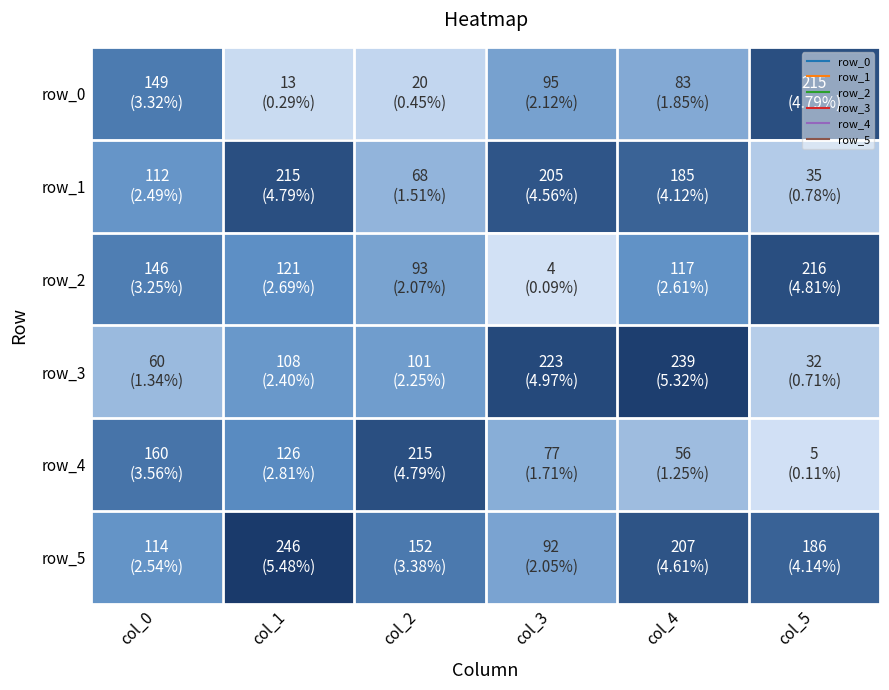

The row_5 series shows 69 at col_0. True or false?

False